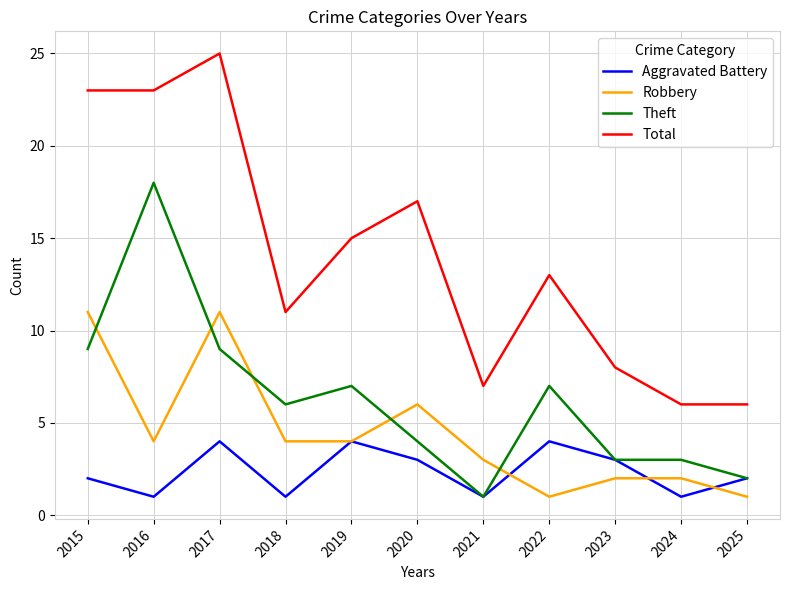

Which label corresponds to the largest value in the chart?

2017